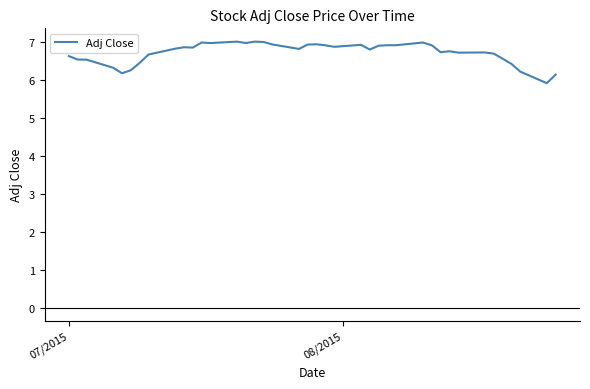

What is the maximum value shown in the chart?

7.0